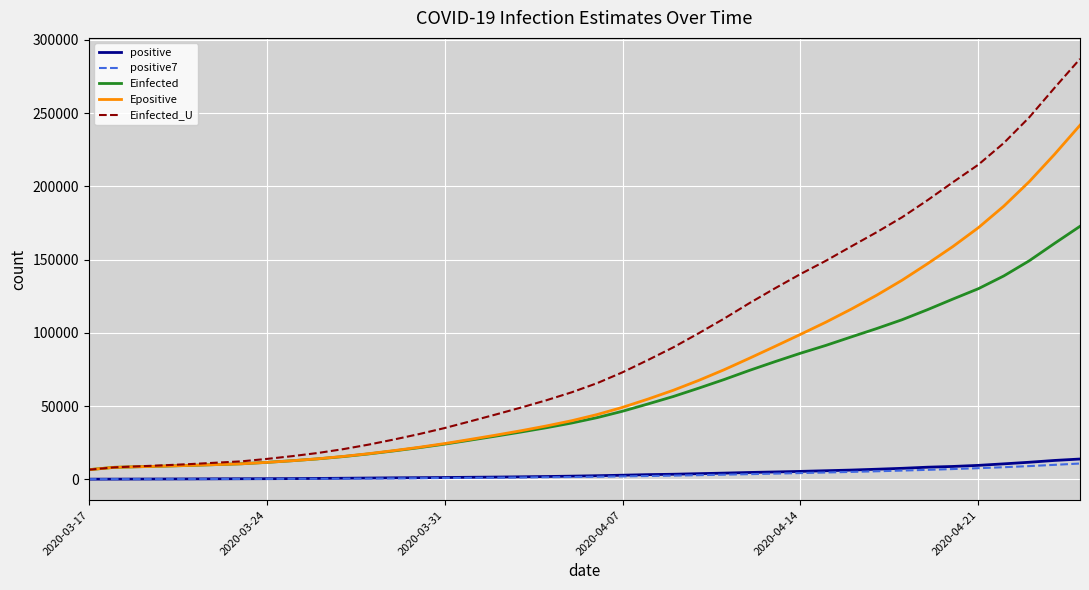

How many values in the positive series are below 2439?

20